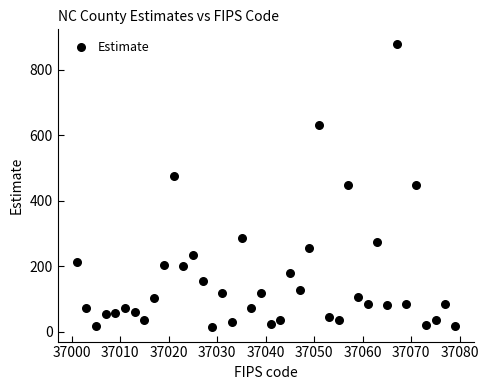

What is the range of Y values (max minus min)?

867